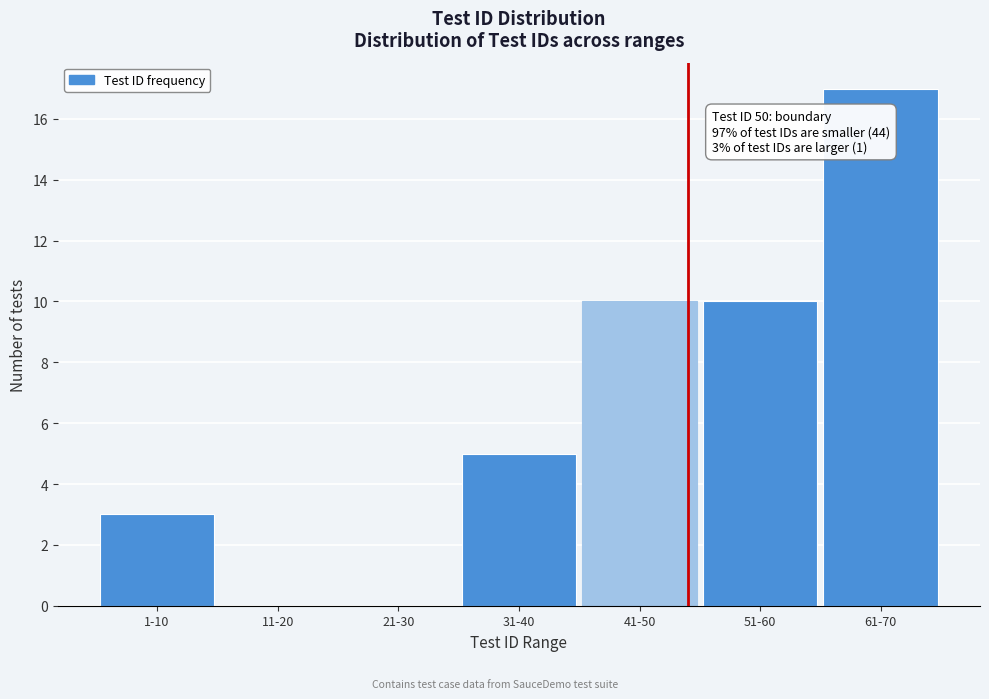

Reading left to right, what are all the values shown in this chart?

1-10=3	11-20=0	21-30=0	31-40=5	41-50=10	51-60=10	61-70=17